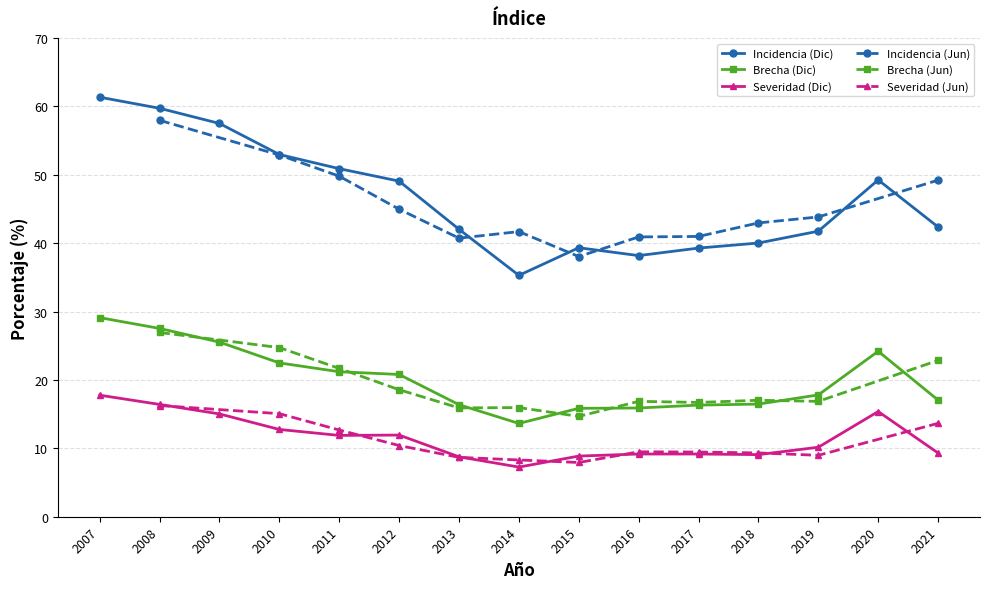

Where is the first local minimum for Incidencia (Dic)?

2014